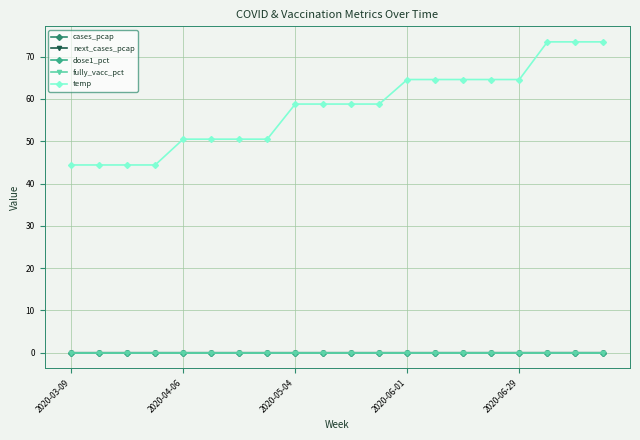

Where do next_cases_pcap and cases_pcap first cross each other?

2020-05-04 and 2020-06-01